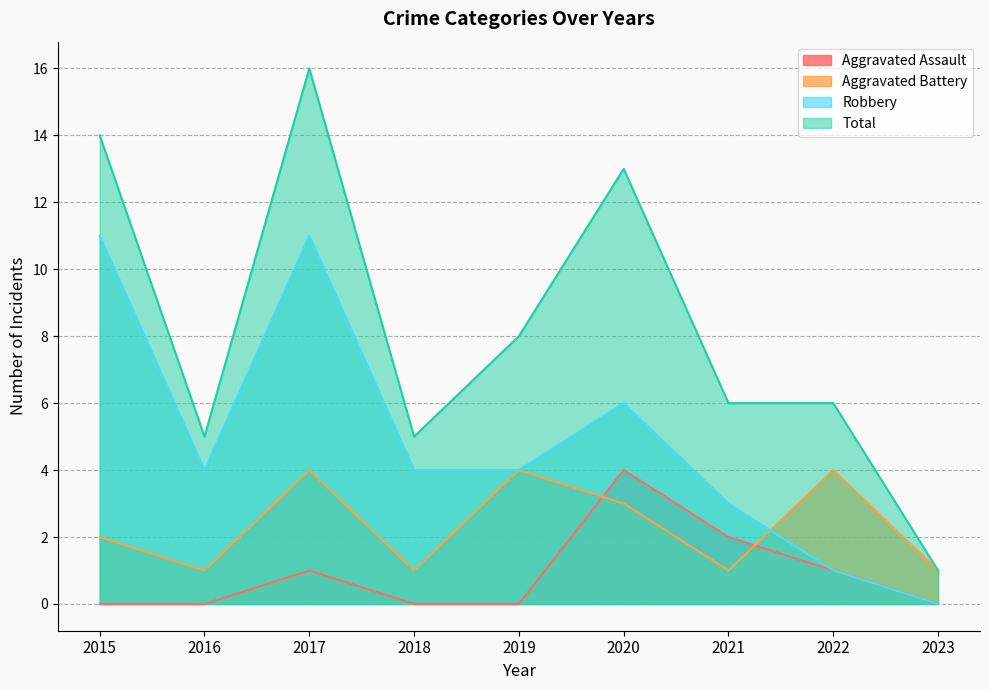

What is the value of the Aggravated Battery point at the 2nd from the left?

1